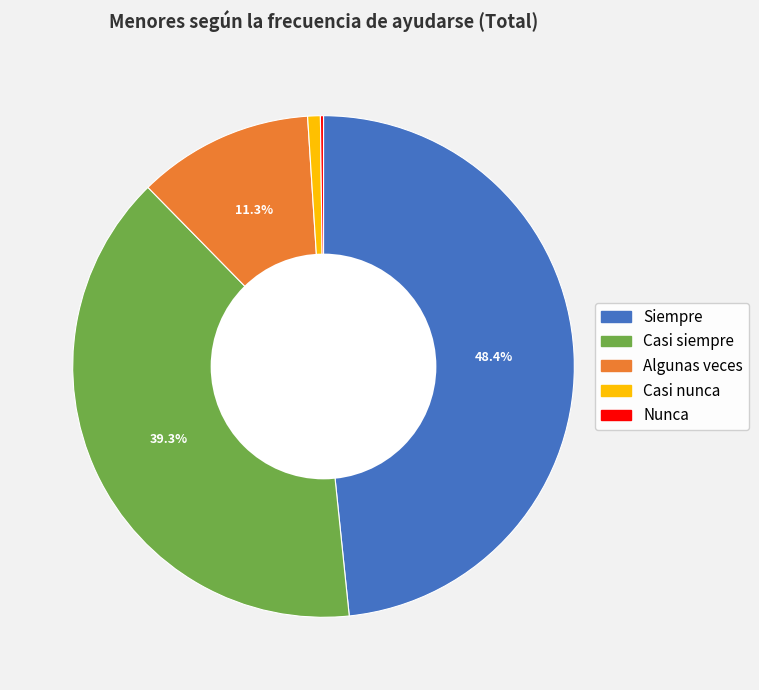

Which has a higher value, Siempre or Casi nunca?

Siempre